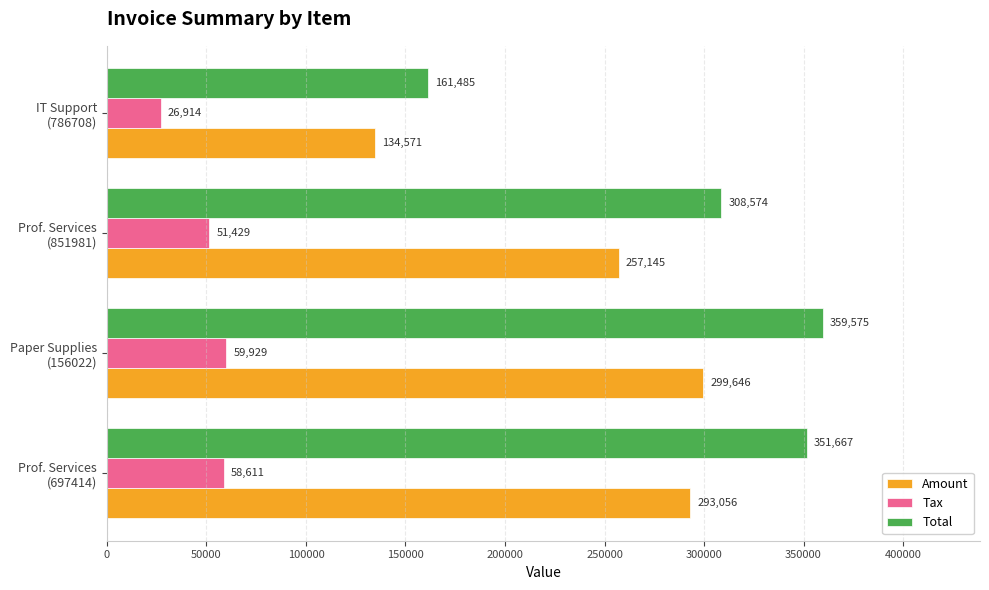

What is the highest value of the Tax series?

59929.2